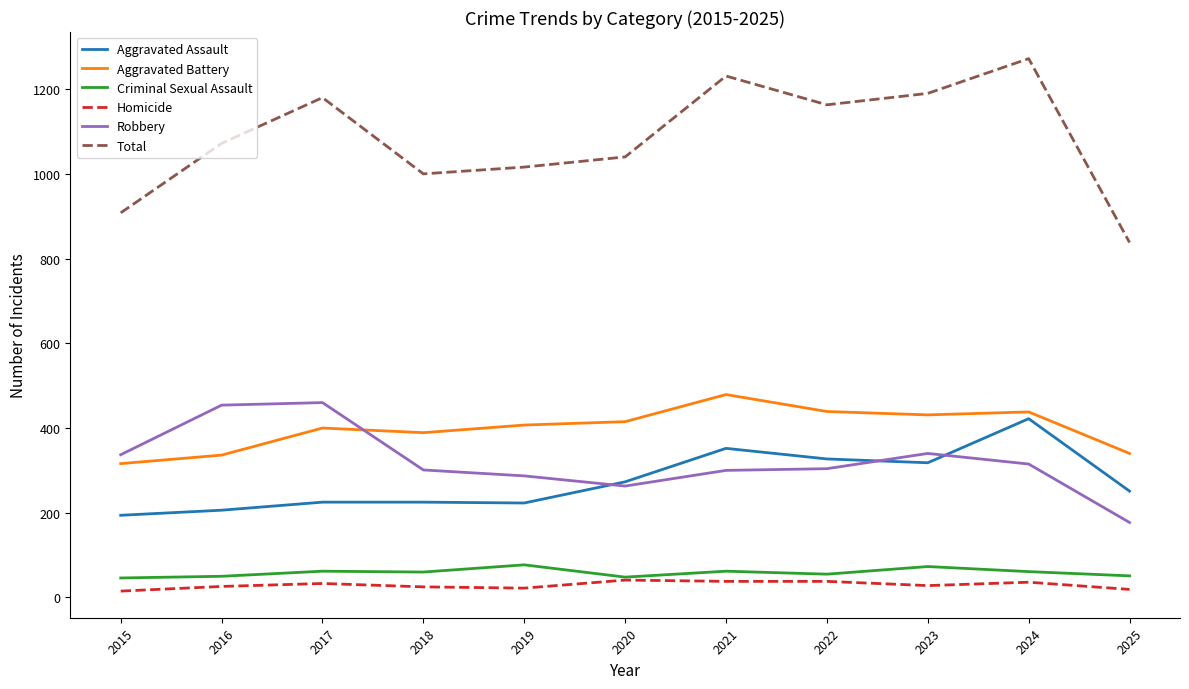

At which category is the sum across all series the highest?

2024